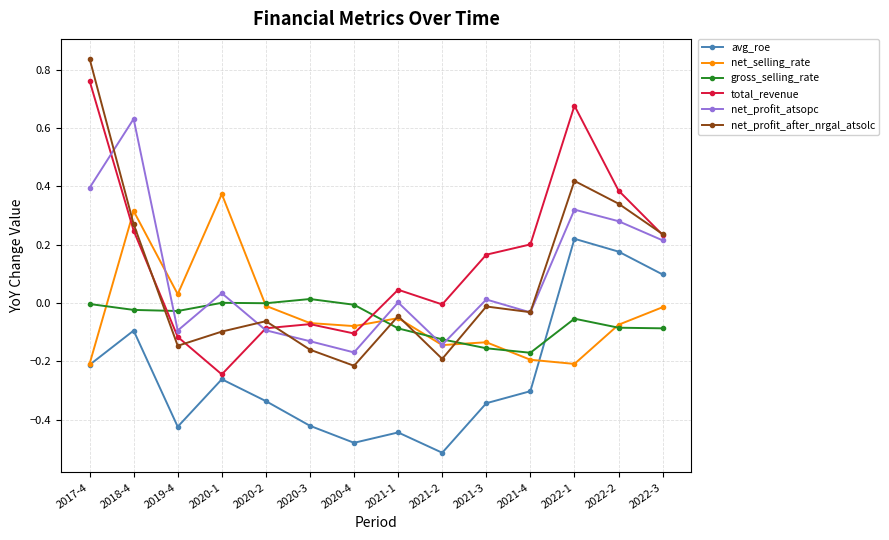

At which category does net_profit_after_nrgal_atsolc reach its first local peak?

2020-2